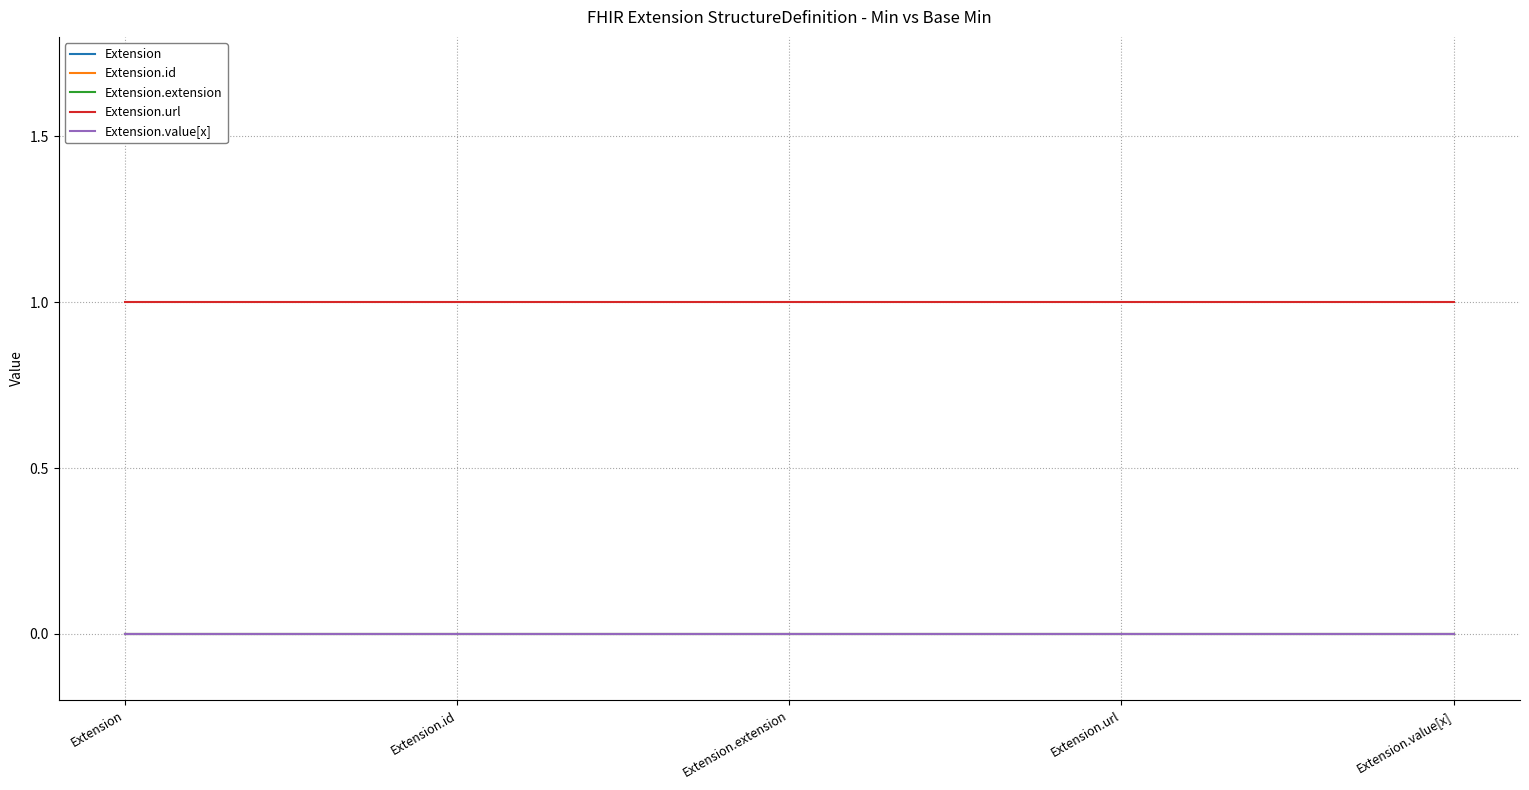

Which category has the lowest value in the Extension.url series?

Extension